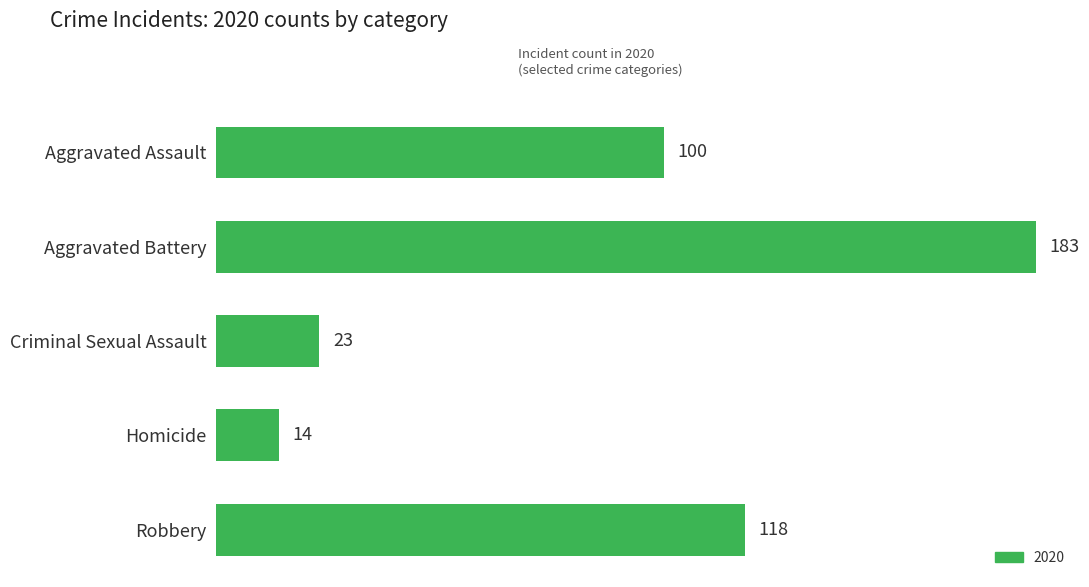

What is the difference between the second highest and second lowest values?

95